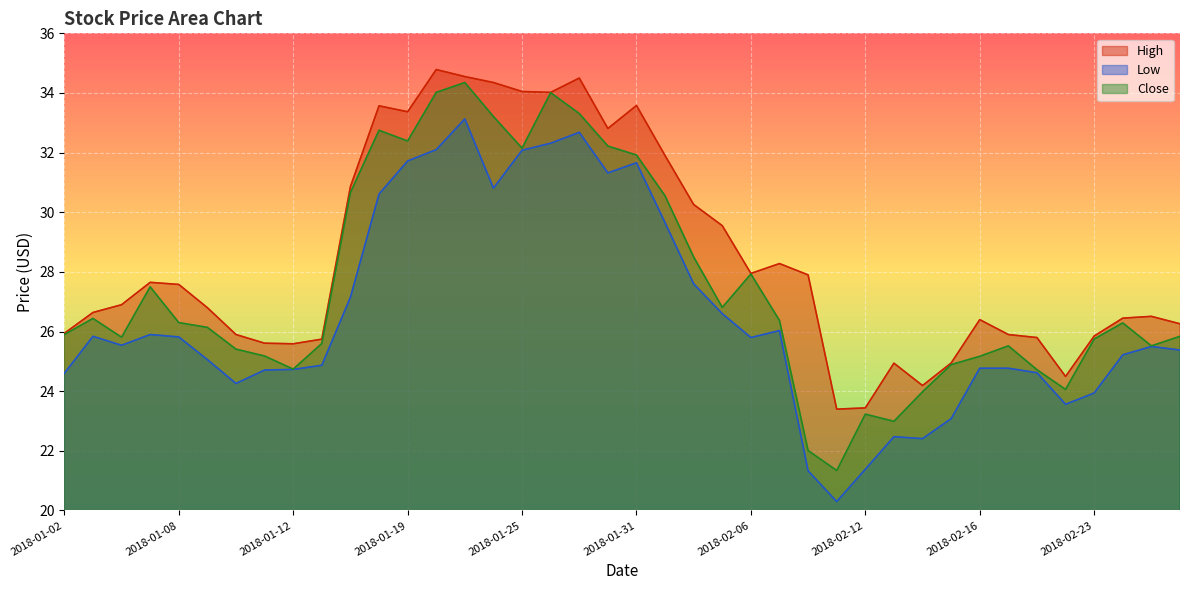

At which label does High reach its peak?

2018-01-22